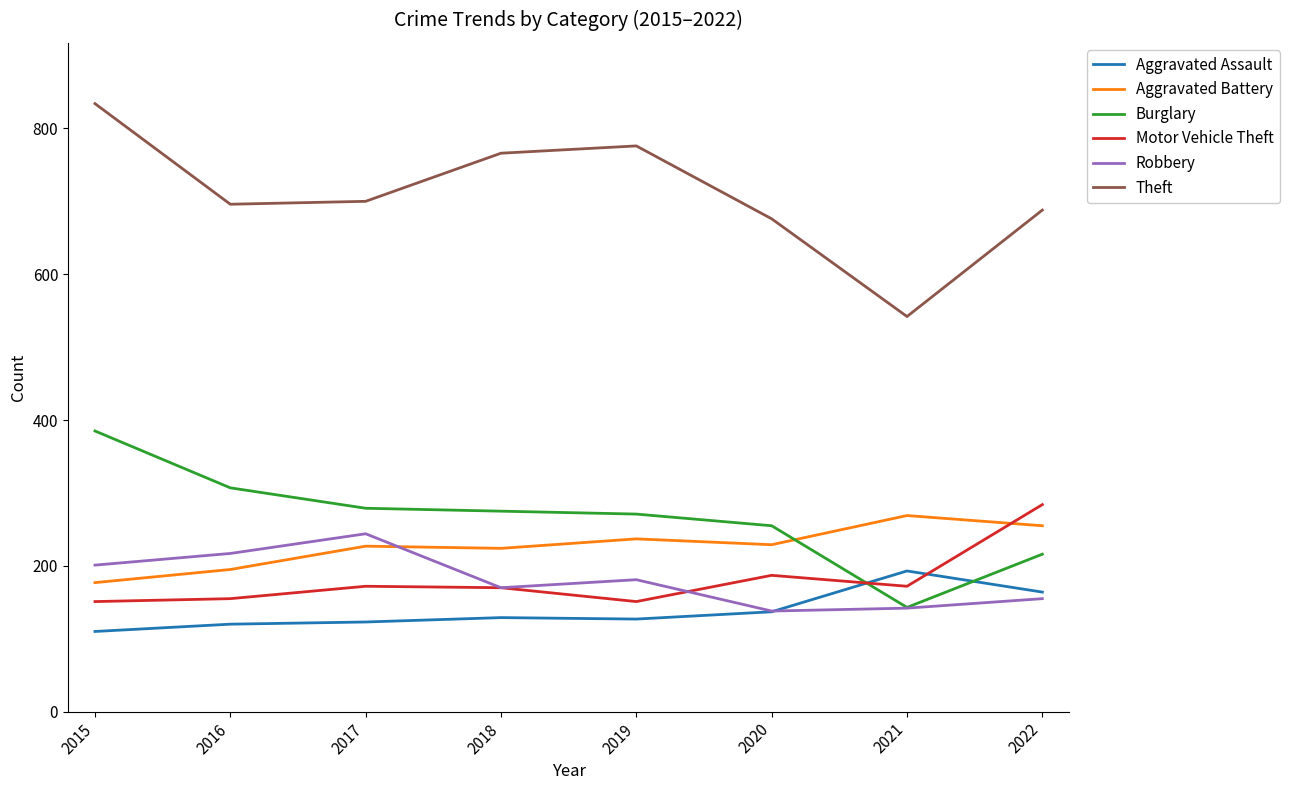

What is the spread (max minus min) of values at 2021?

400